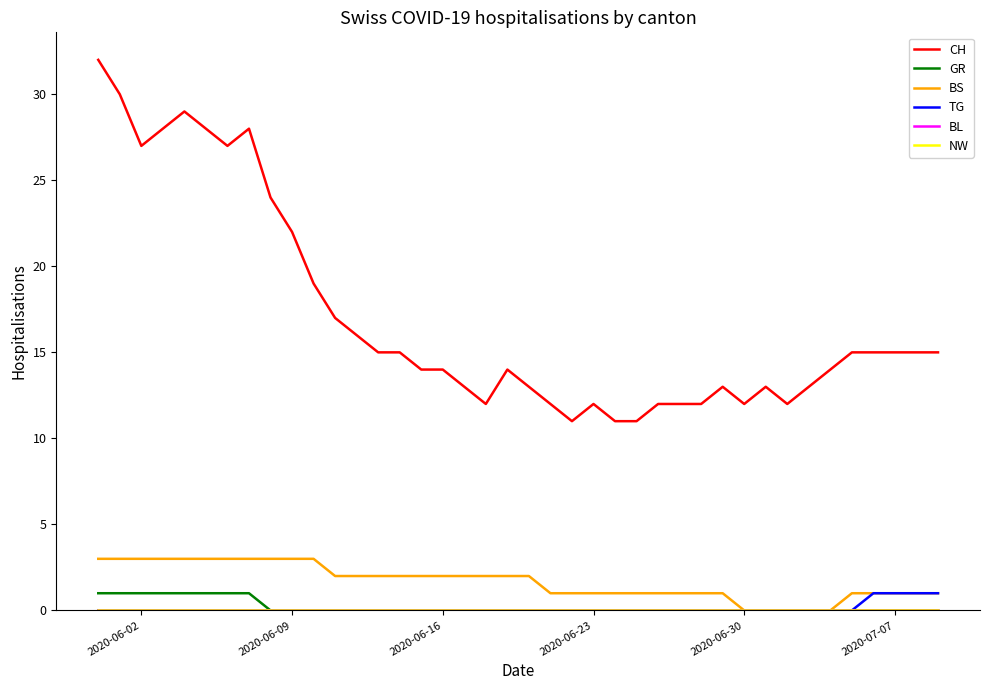

Count the number of categories in the chart.

40